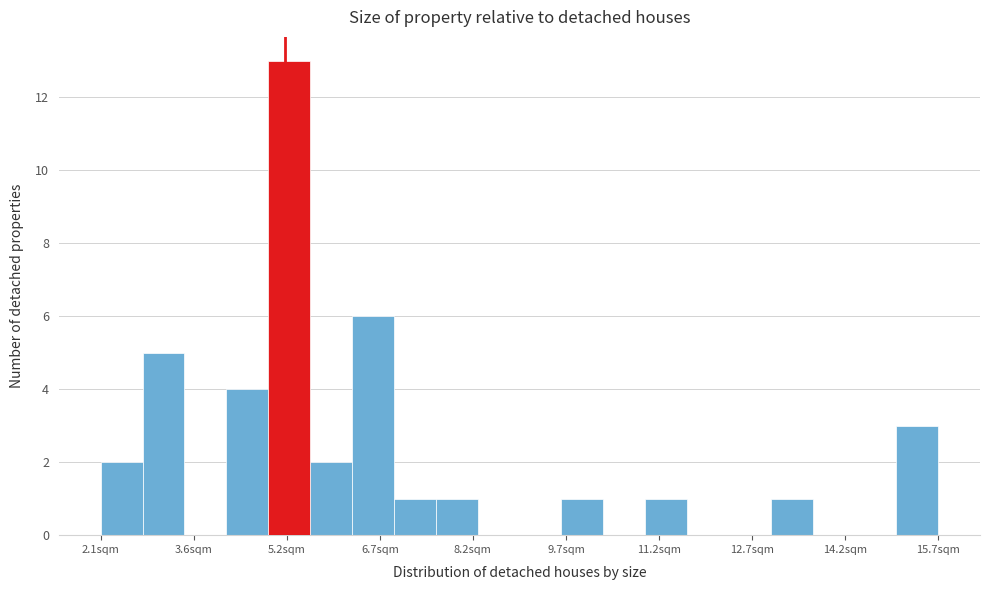

Around what value on the x-axis is the tallest bar? Give the approximate position of its centre, as read against the axis.

5.2